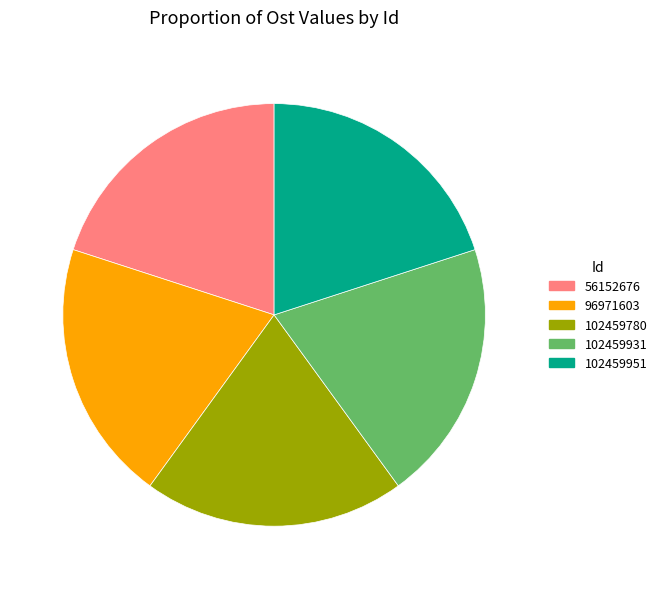

Is there any slice that represents more than half of the pie?

No